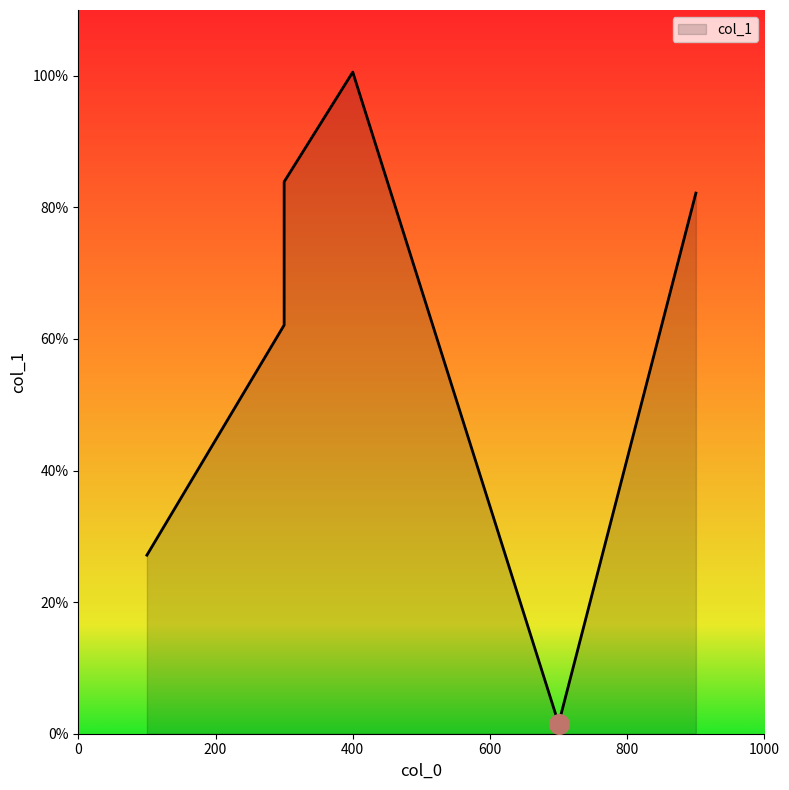

What is the change in value from 300 to 300?

+21.8